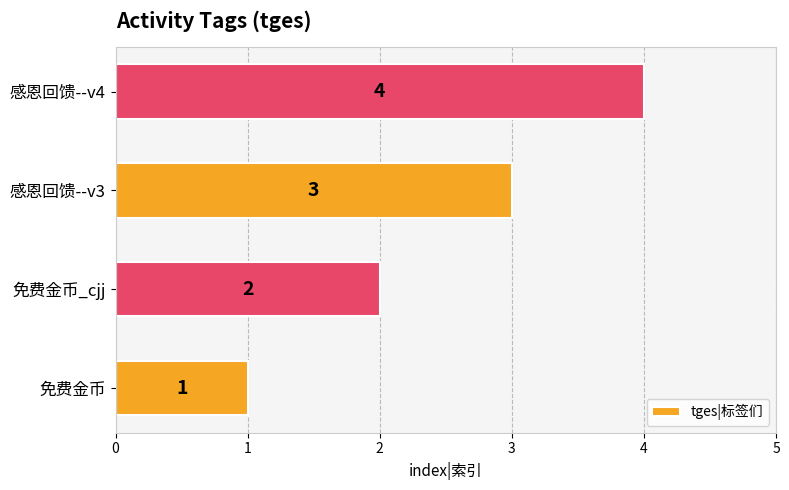

How many bars are there in total?

4